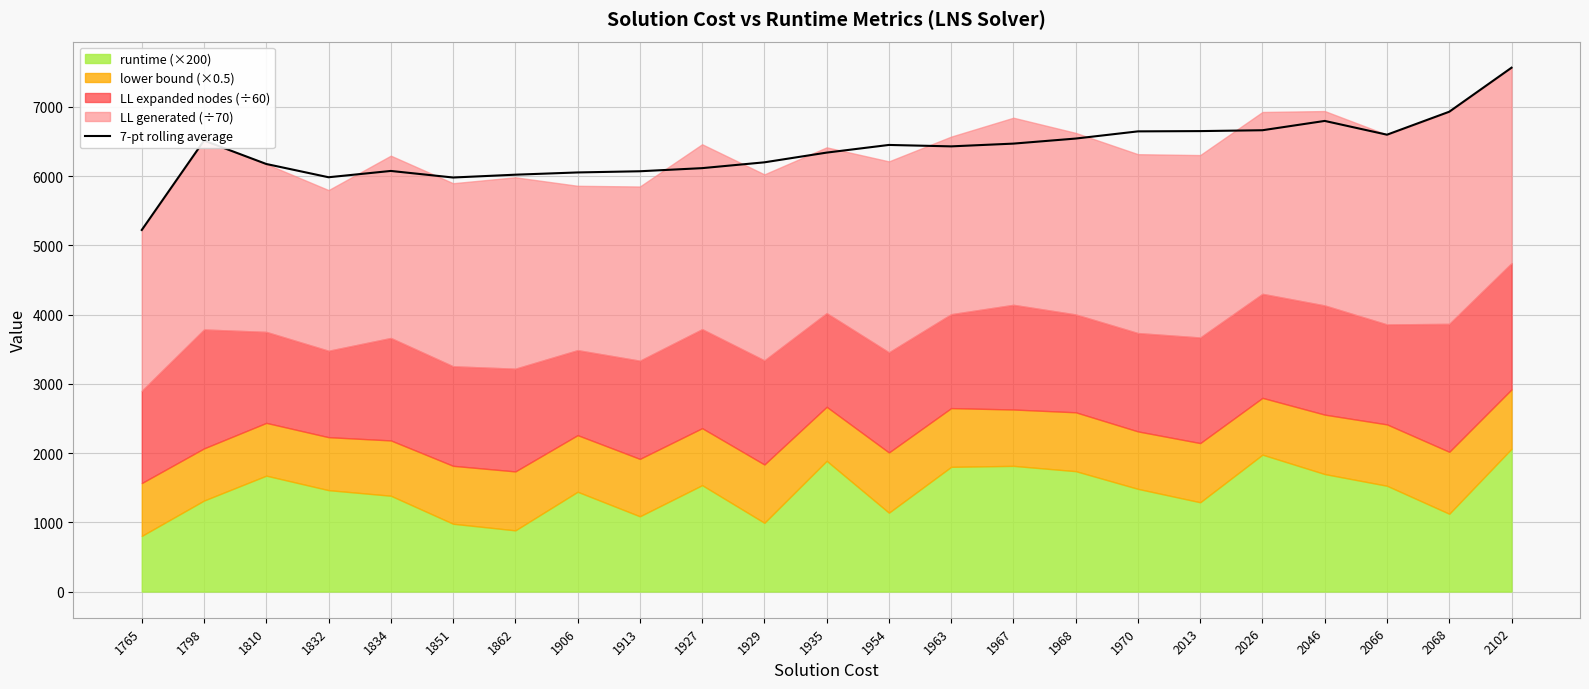

Which label corresponds to the largest value in the chart?

2102